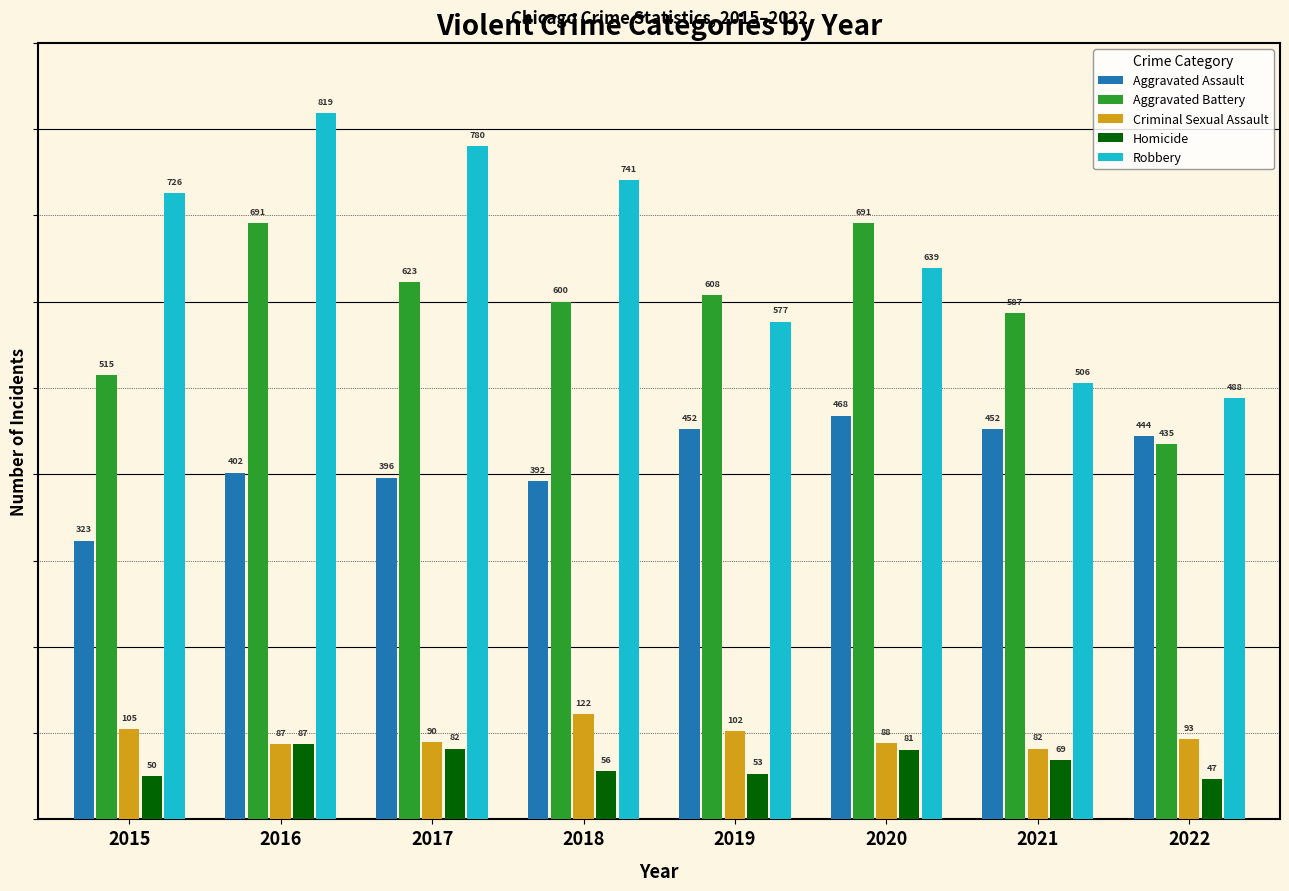

True or false: Aggravated Assault has a value of 323 at 2015.

True